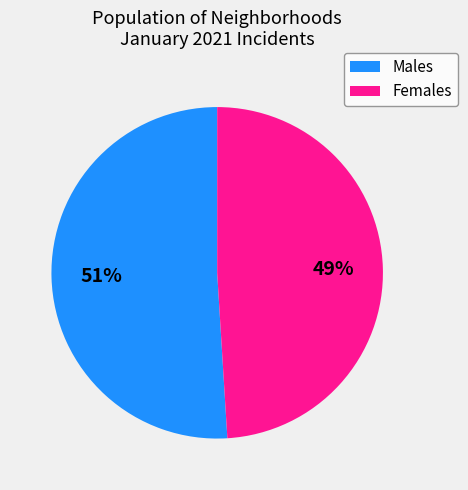

Between Females and Males, which is larger?

Males